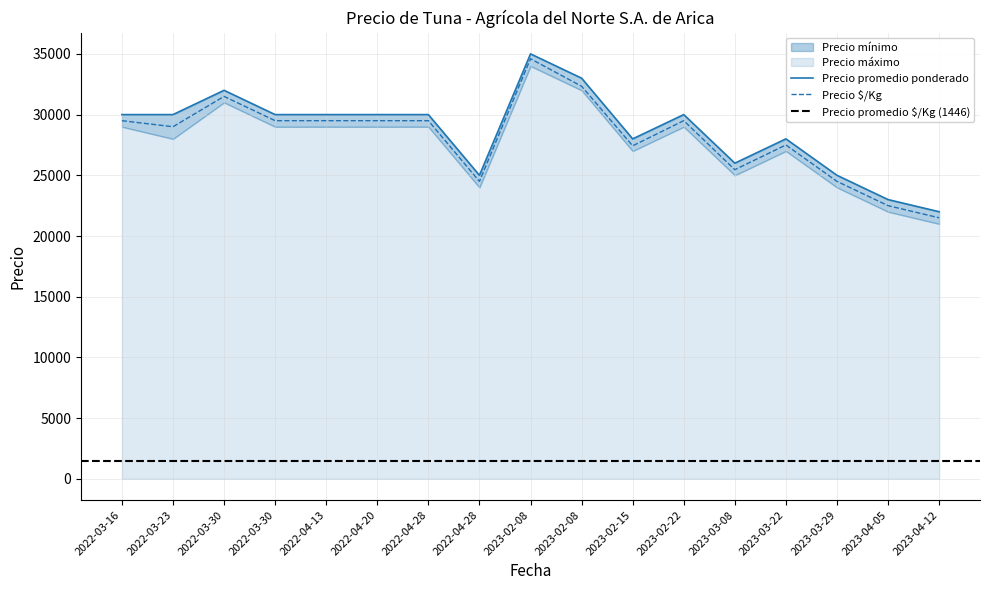

What is the difference between the maximum and minimum values in the Precio máximo series?

13000